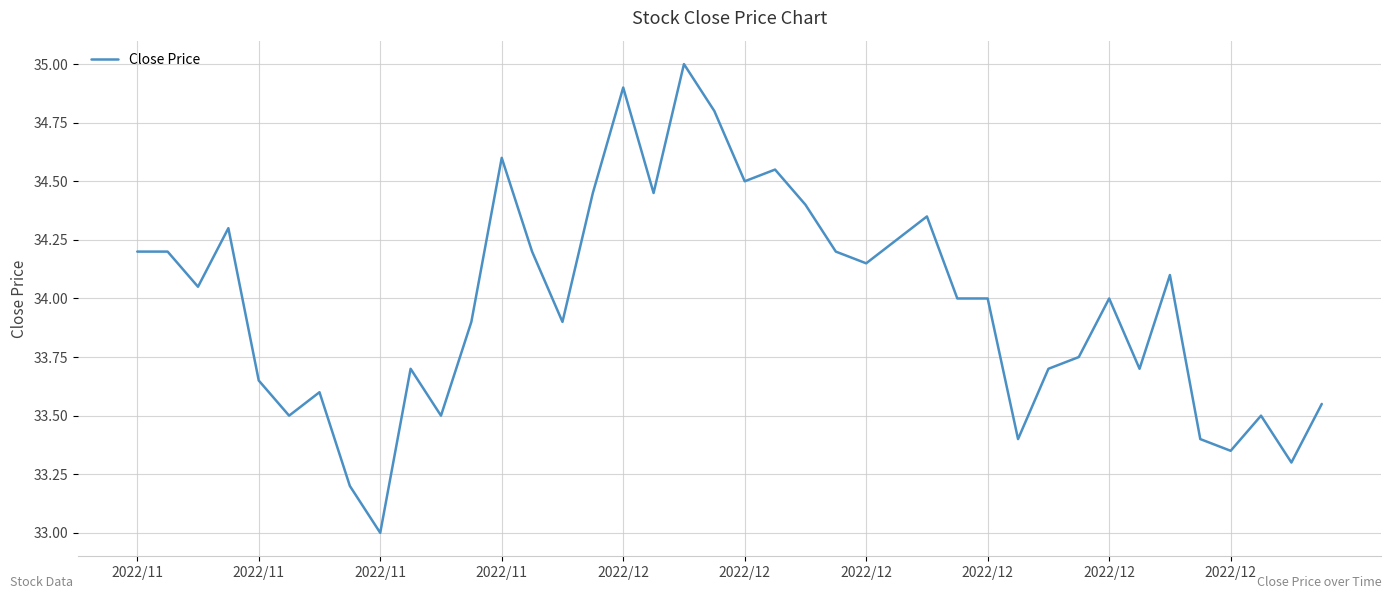

What is the difference between the maximum and minimum values?

2.0